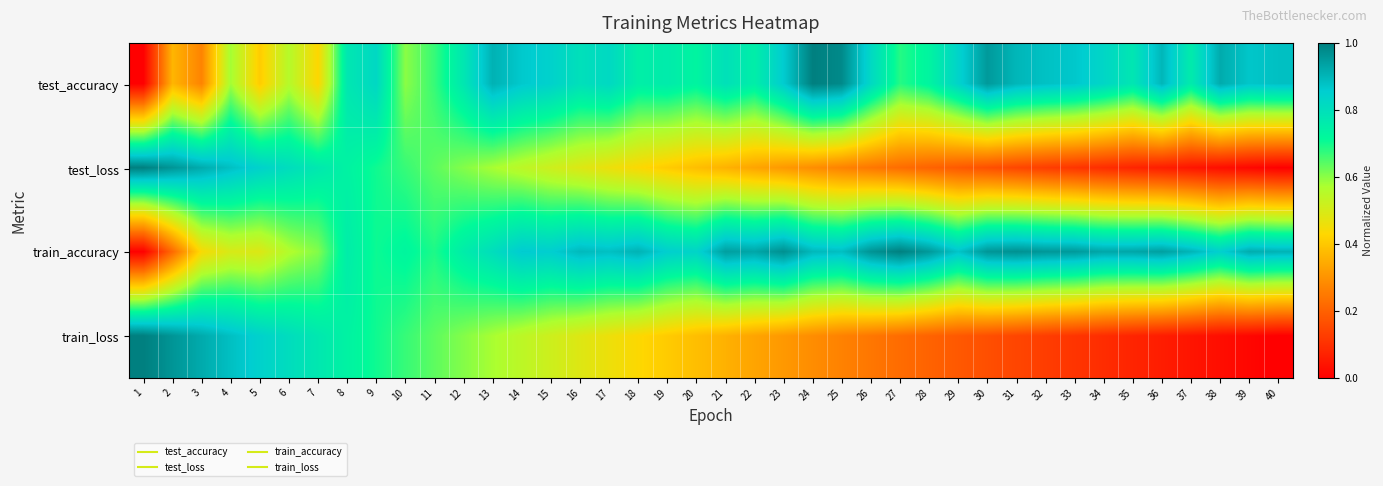

What is the total value across all series at 23?

2.4